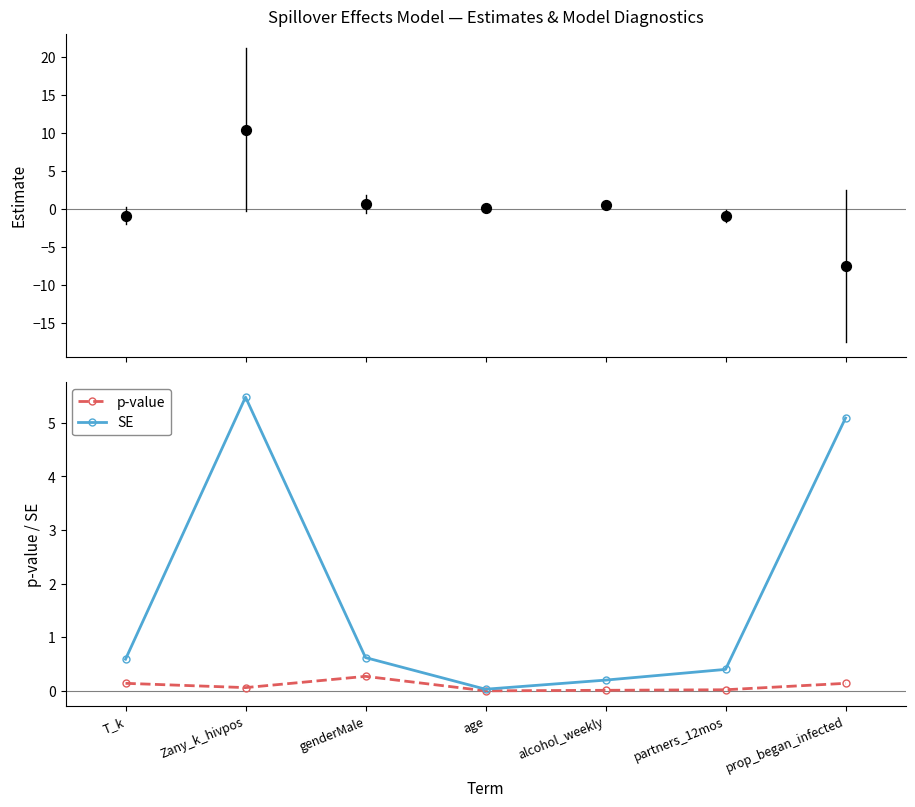

What is the total value across all series at alcohol_weekly?

0.8